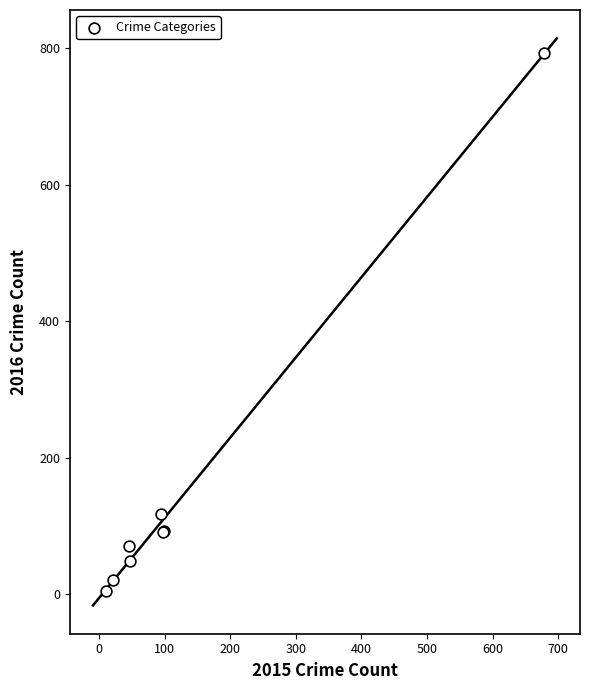

What Y value in the scatter plot is closest to 399?

117